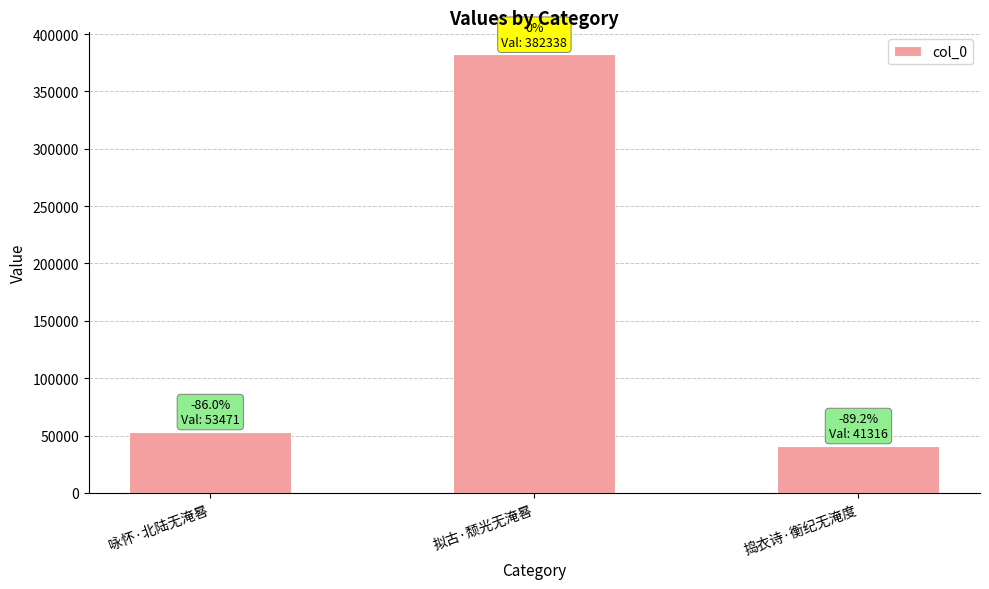

The value at 捣衣诗·衡纪无淹度 is 41316. True or false?

True